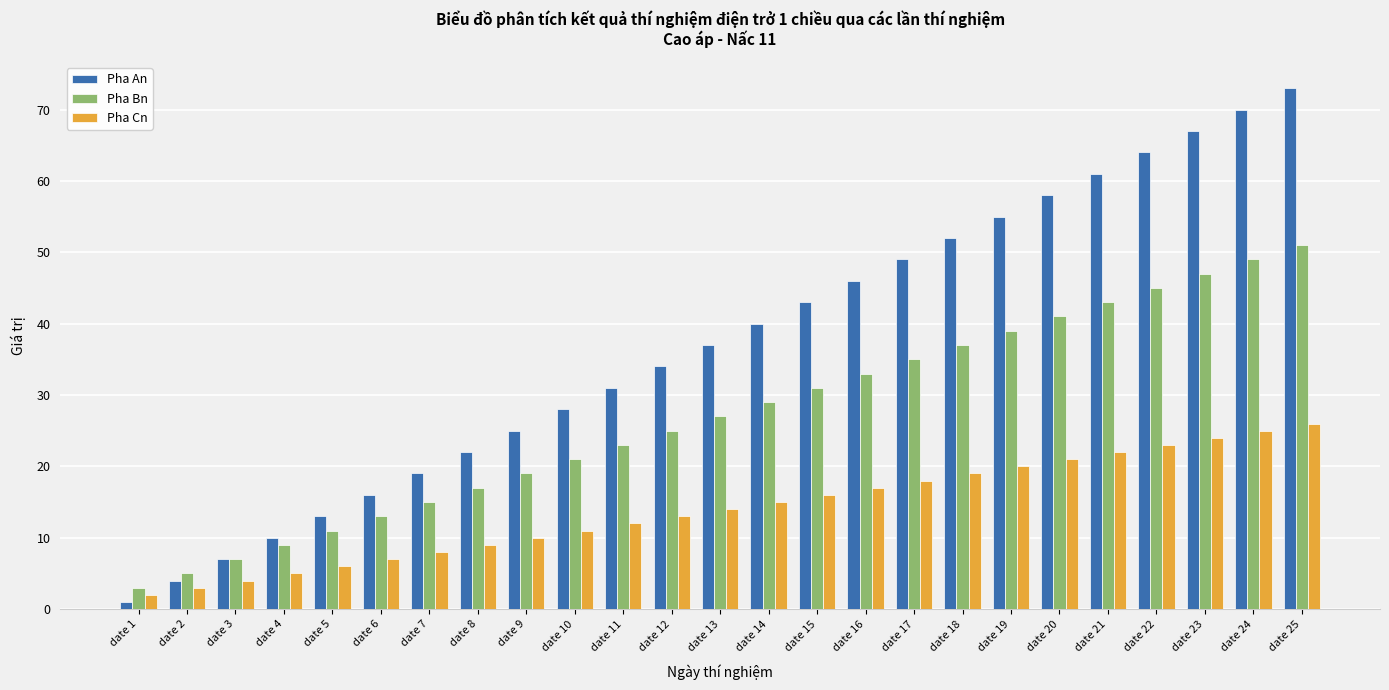

Reading right to left, list all the values displayed in this chart.

Pha An: 73	70	67	64	61	58	55	52	49	46	43	40	37	34	31	28	25	22	19	16	13	10	7	4	1
Pha Bn: 51	49	47	45	43	41	39	37	35	33	31	29	27	25	23	21	19	17	15	13	11	9	7	5	3
Pha Cn: 26	25	24	23	22	21	20	19	18	17	16	15	14	13	12	11	10	9	8	7	6	5	4	3	2